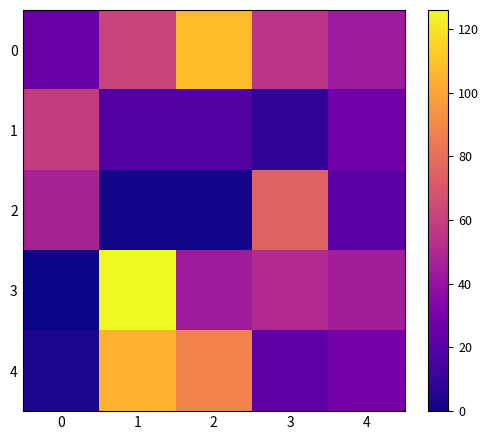

How many distinct data groups are displayed?

5